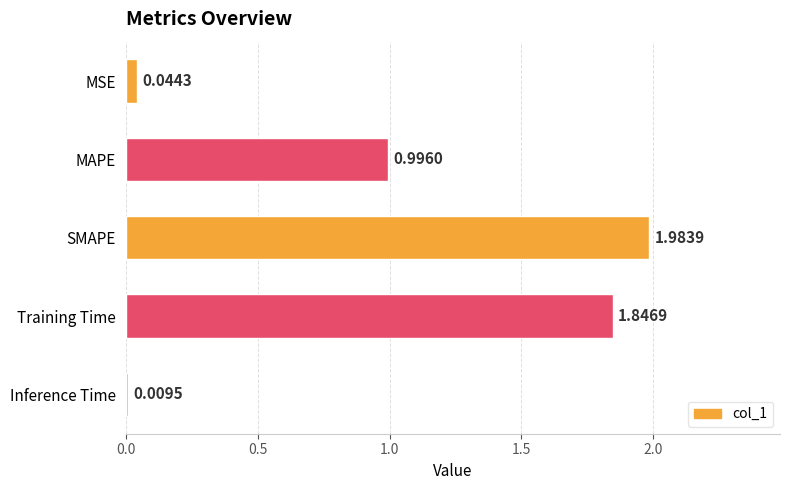

List the labels in order of value, largest first.

SMAPE, Training Time, MAPE, MSE, Inference Time